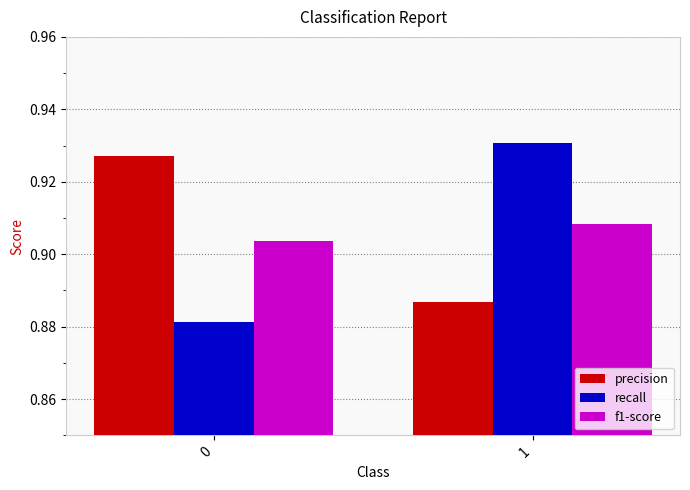

Rank the series at 0 from highest to lowest value.

precision, f1-score, recall